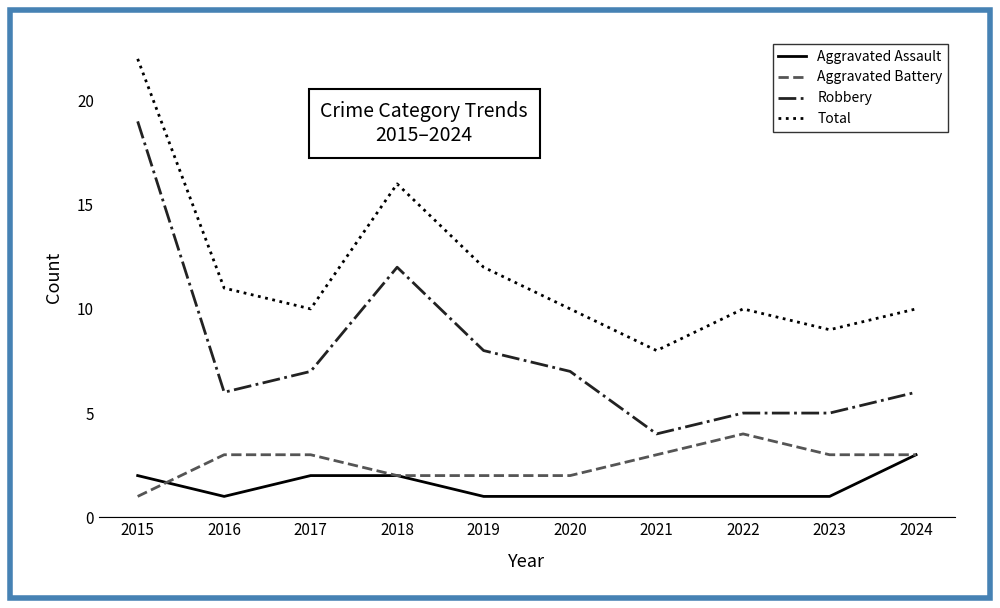

Reading left to right, what are all the values shown in this chart?

Aggravated Assault: 2015=2	2016=1	2017=2	2018=2	2019=1	2020=1	2021=1	2022=1	2023=1	2024=3
Aggravated Battery: 2015=1	2016=3	2017=3	2018=2	2019=2	2020=2	2021=3	2022=4	2023=3	2024=3
Robbery: 2015=19	2016=6	2017=7	2018=12	2019=8	2020=7	2021=4	2022=5	2023=5	2024=6
Total: 2015=22	2016=11	2017=10	2018=16	2019=12	2020=10	2021=8	2022=10	2023=9	2024=10